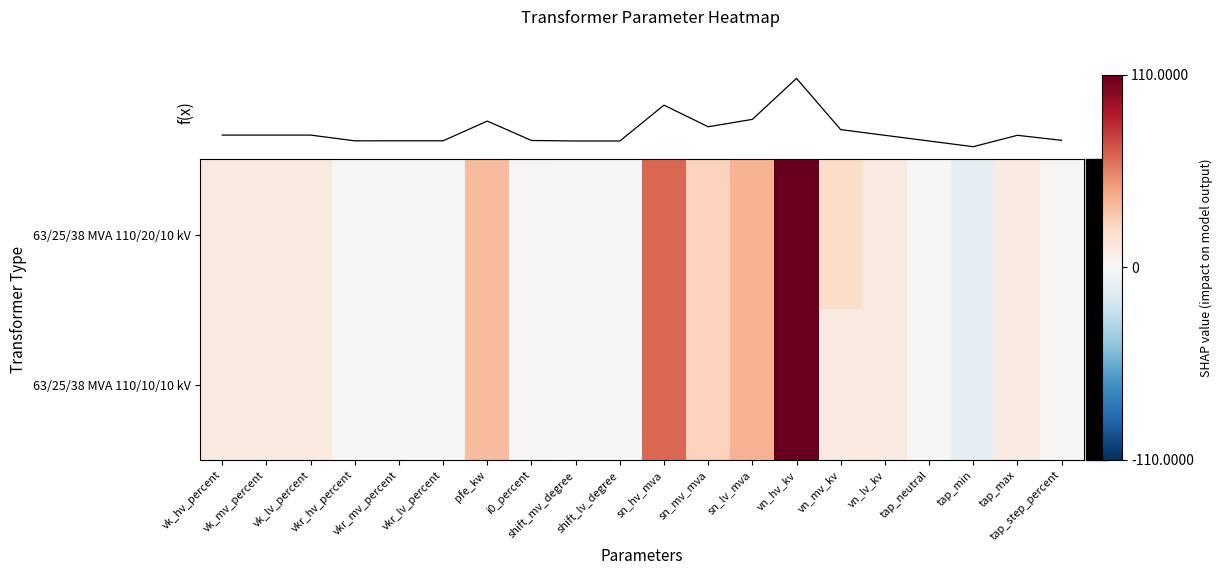

Reading left to right, extract all data points from this chart.

63/25/38 MVA 110/20/10 kV: vk_hv_percent=10.4	vk_mv_percent=10.4	vk_lv_percent=10.4	vkr_hv_percent=0.3	vkr_mv_percent=0.3	vkr_lv_percent=0.3	pfe_kw=35.0	i0_percent=0.9	shift_mv_degree=0.0	shift_lv_degree=0.0	sn_hv_mva=63.0	sn_mv_mva=25.0	sn_lv_mva=38.0	vn_hv_kv=110.0	vn_mv_kv=20.0	vn_lv_kv=10.0	tap_neutral=0.0	tap_min=-10.0	tap_max=10.0	tap_step_percent=1.2
63/25/38 MVA 110/10/10 kV: vk_hv_percent=10.4	vk_mv_percent=10.4	vk_lv_percent=10.4	vkr_hv_percent=0.3	vkr_mv_percent=0.3	vkr_lv_percent=0.3	pfe_kw=35.0	i0_percent=0.9	shift_mv_degree=0.0	shift_lv_degree=0.0	sn_hv_mva=63.0	sn_mv_mva=25.0	sn_lv_mva=38.0	vn_hv_kv=110.0	vn_mv_kv=10.0	vn_lv_kv=10.0	tap_neutral=0.0	tap_min=-10.0	tap_max=10.0	tap_step_percent=1.2